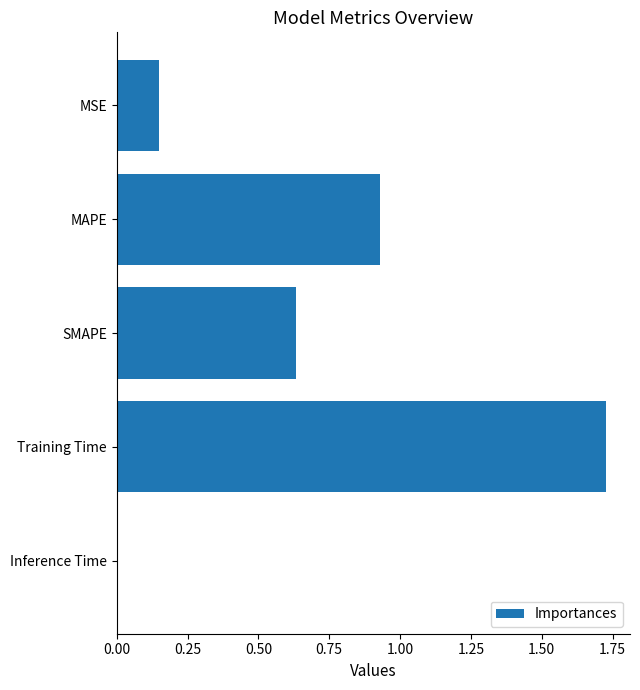

What is the label of the 5th bar from the top?

Inference Time